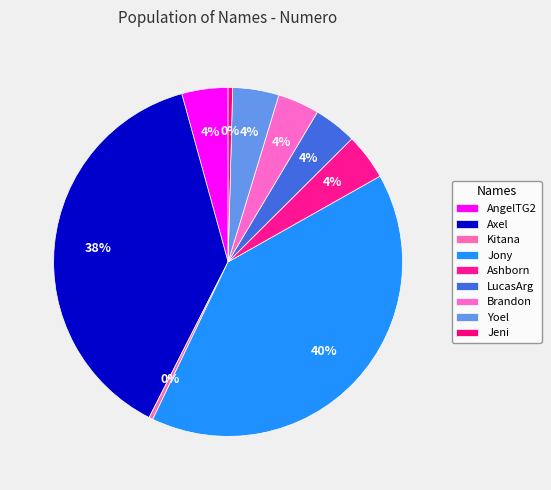

Is it true that Jony is 51% of the pie?

False